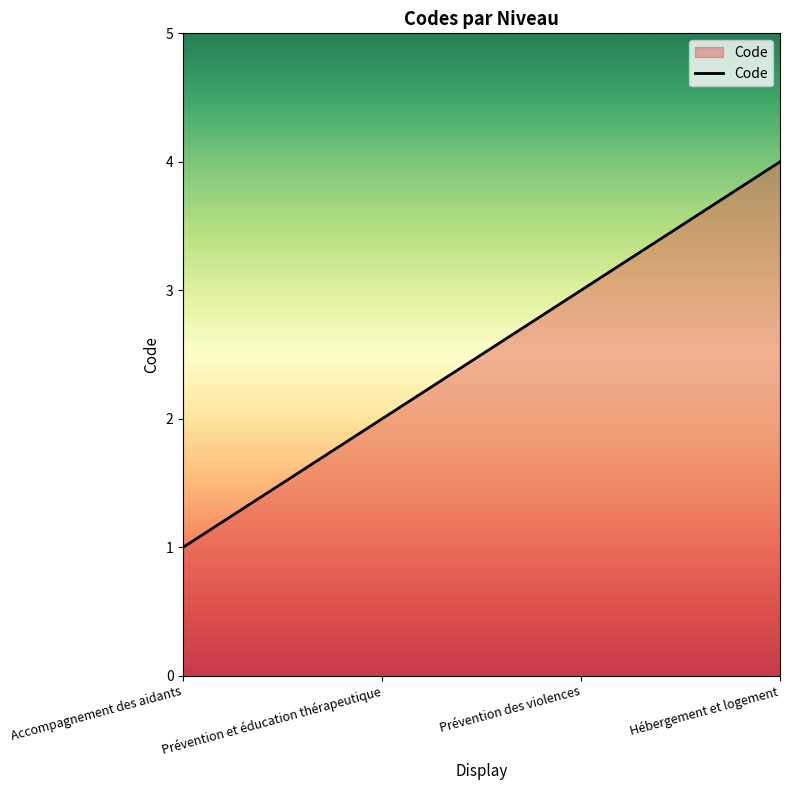

True or false: the data has more than 1 interior local peaks.

False